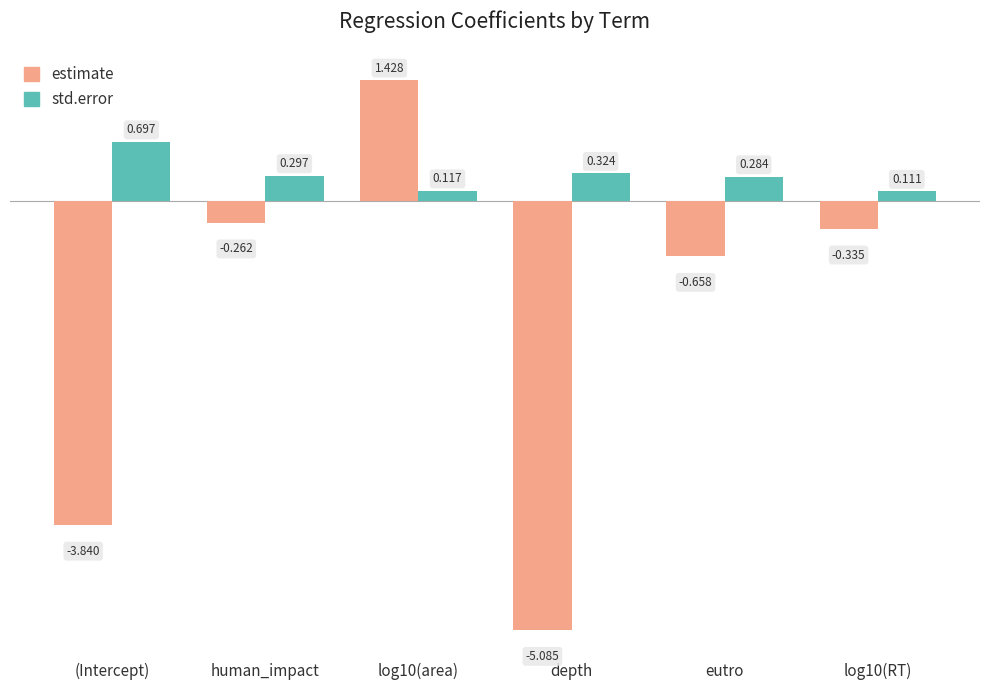

Which series has the largest total across all categories?

std.error